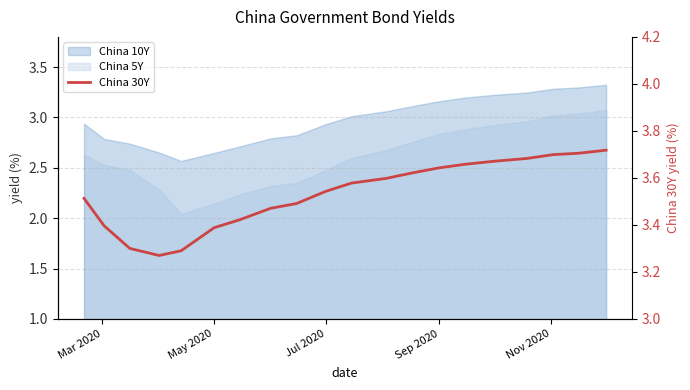

What is the average value?

3.5